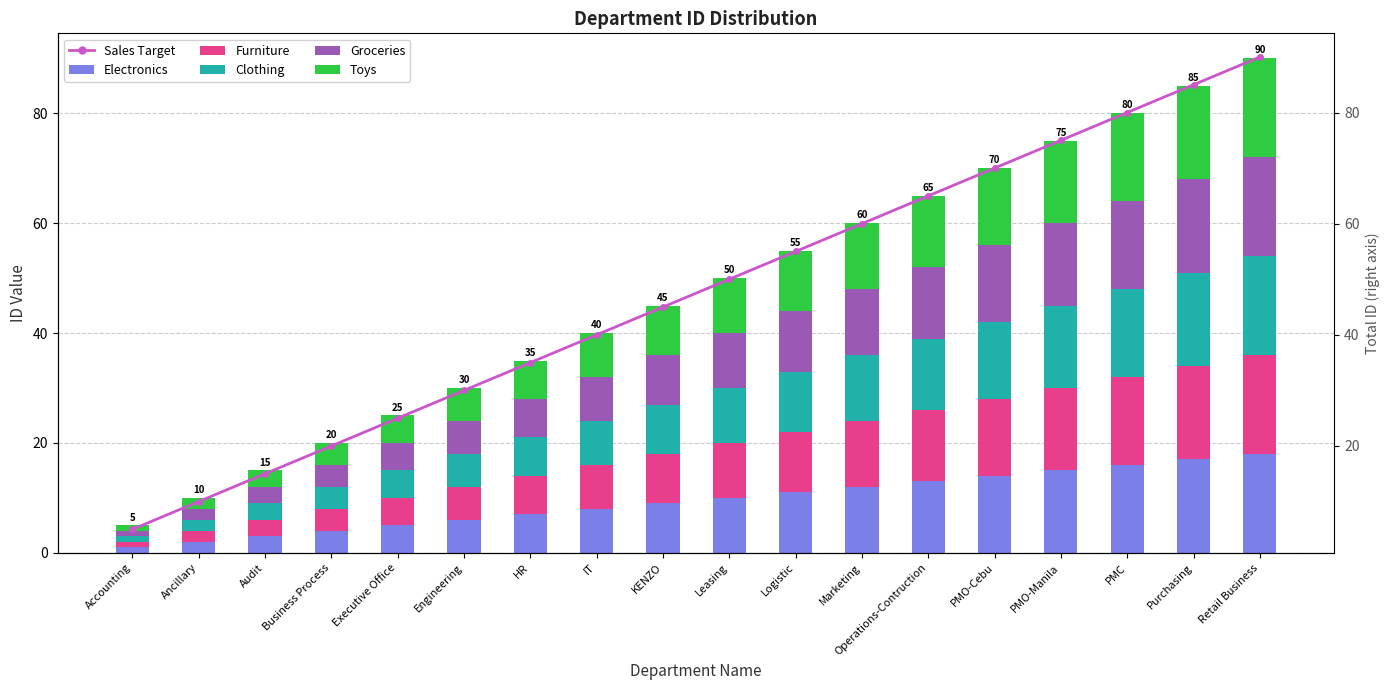

Rank the series at Leasing from lowest to highest value.

Electronics, Furniture, Clothing, Groceries, Toys, Sales Target